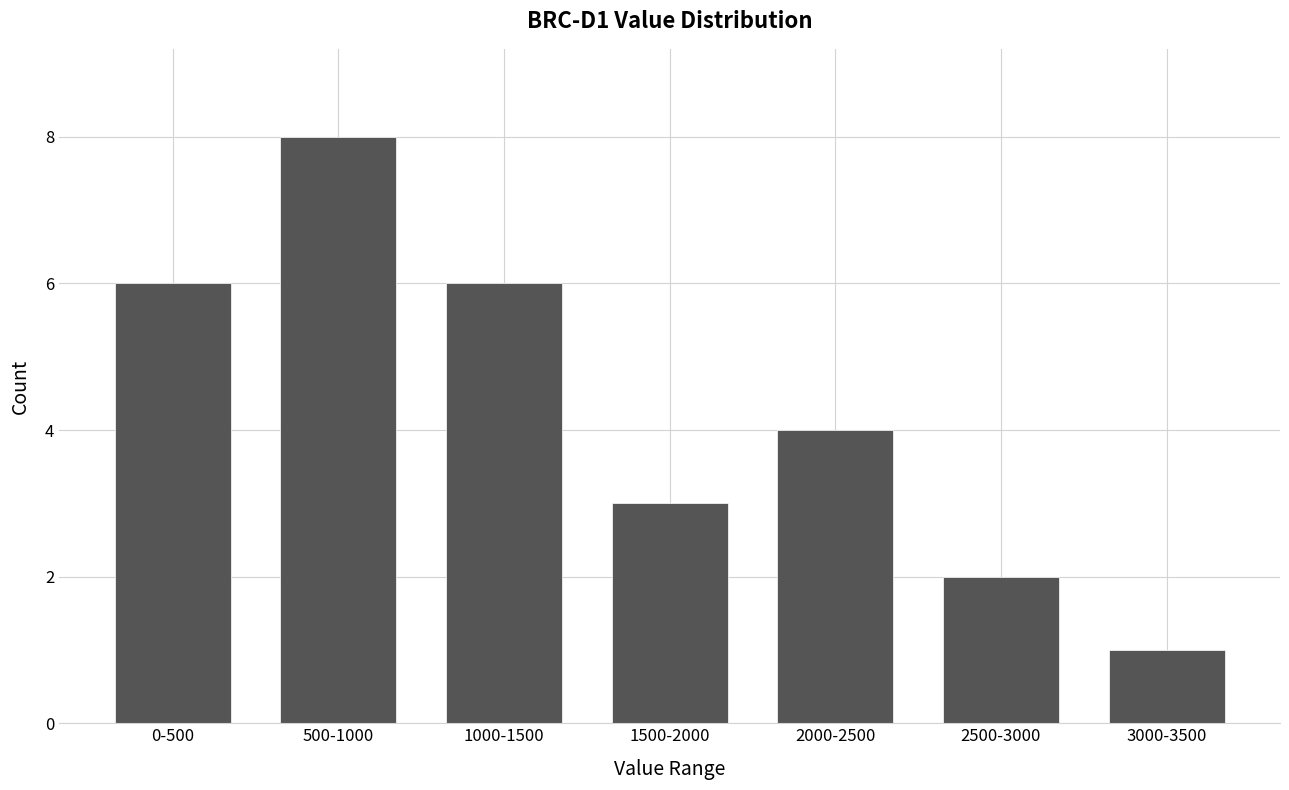

Reading left to right, transcribe all the data shown in this chart.

6	8	6	3	4	2	1